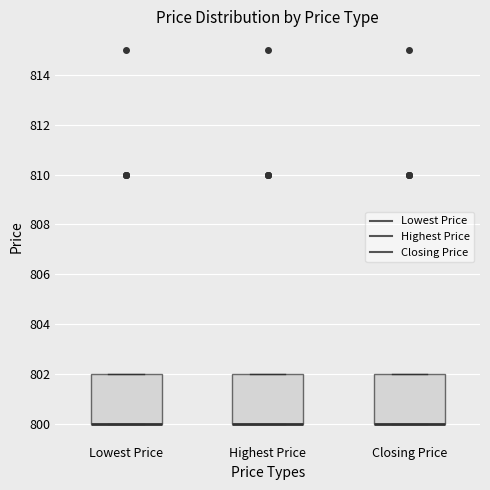

Reading left to right, read every box against the y-axis: the position of its median line, the range the box covers, and the ends of its whiskers. The values are not printed on the chart, so give them approximately, as read against the axis.

Lowest Price: median 800 (drawn on the box's lower edge), box 800 to 802, whiskers 800 to 802
Highest Price: median 800 (drawn on the box's lower edge), box 800 to 802, whiskers 800 to 802
Closing Price: median 800 (drawn on the box's lower edge), box 800 to 802, whiskers 800 to 802